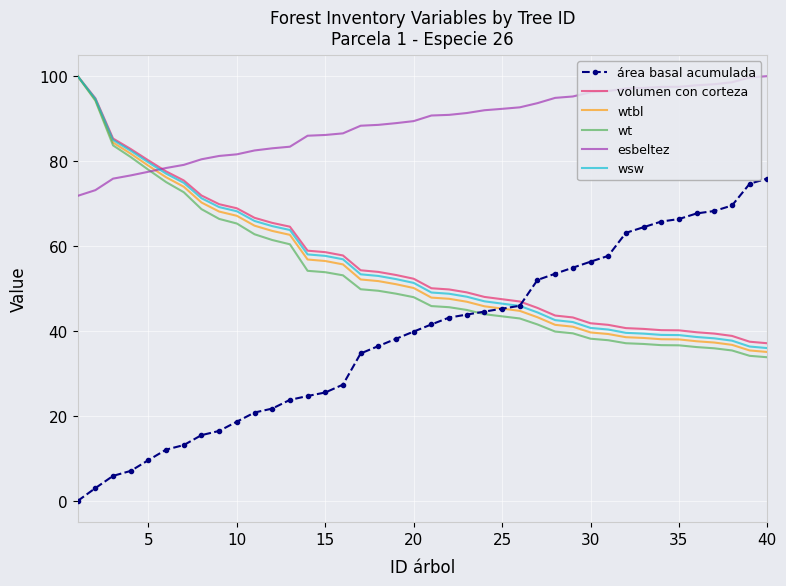

True or false: esbeltez and área basal acumulada intersect in this chart.

False